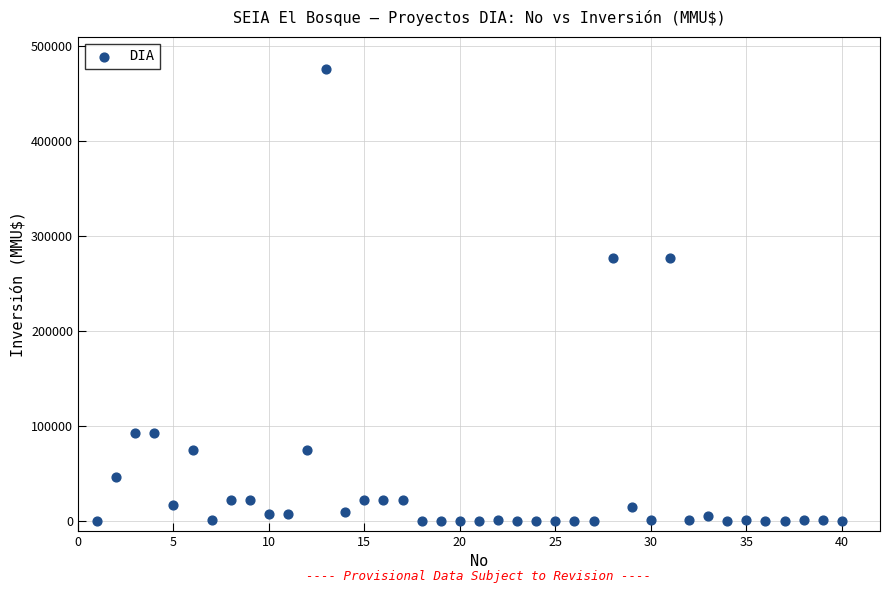

What is the range of X values (max minus min)?

39